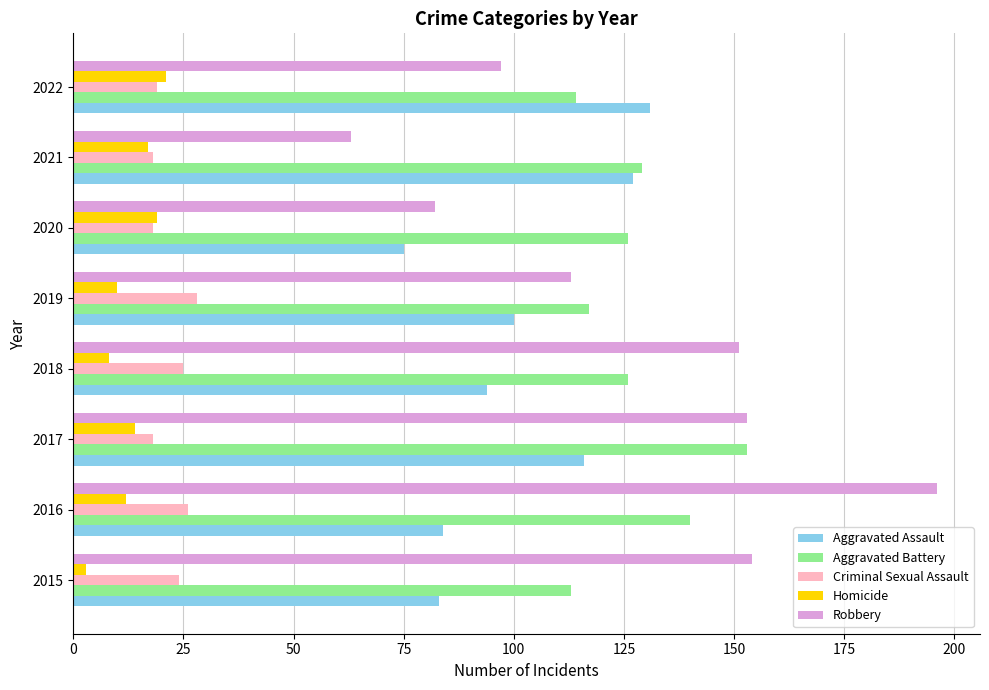

Which series has the largest range (max minus min)?

Robbery